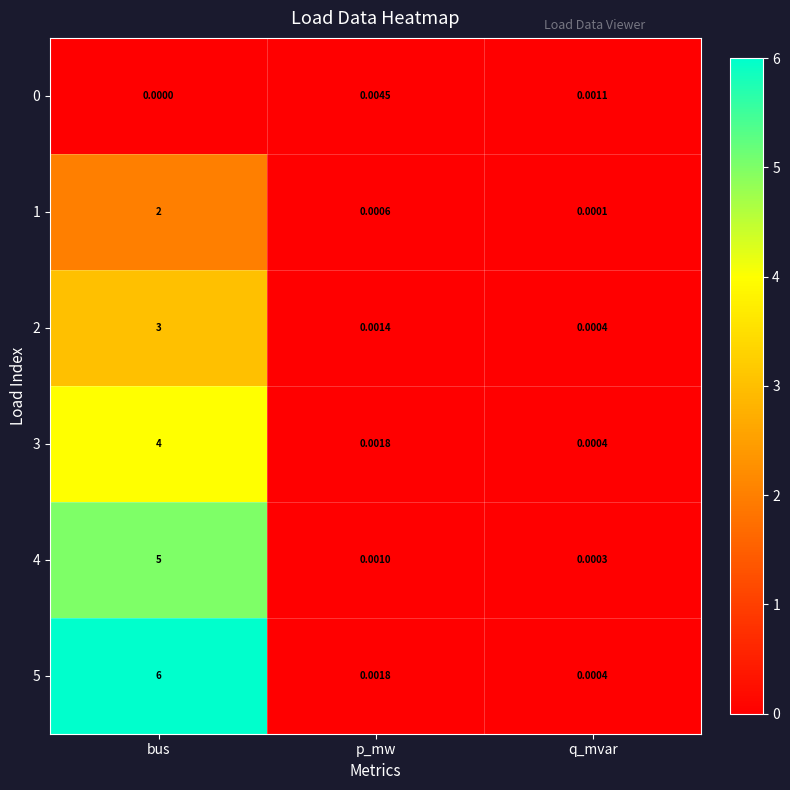

At which category is the sum across all series the highest?

bus